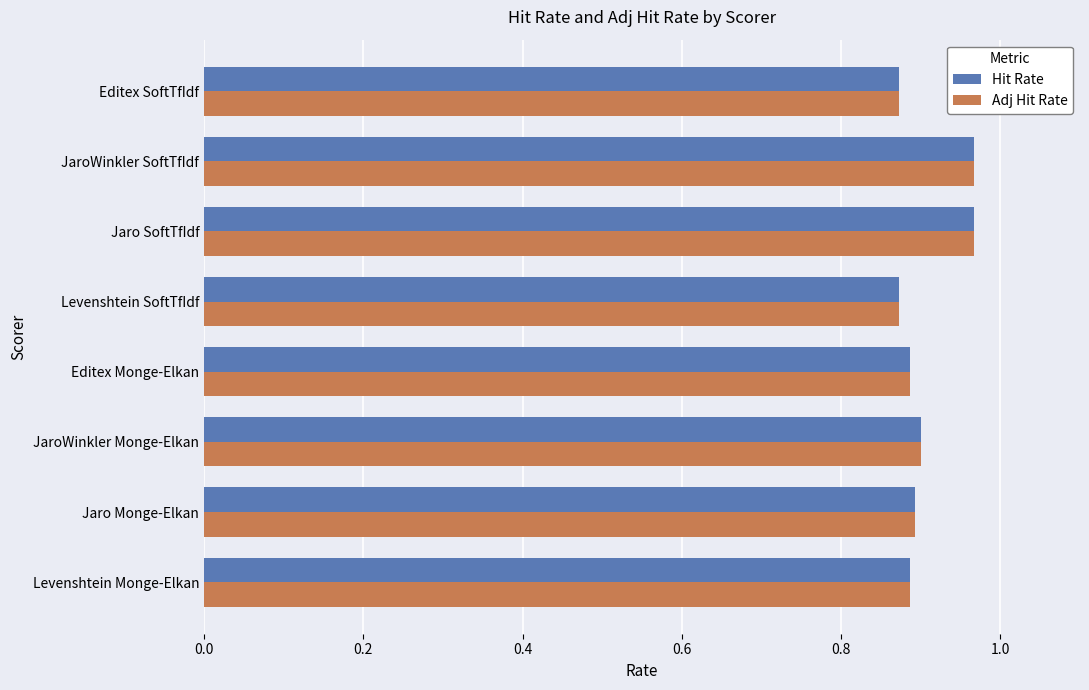

At how many categories does at least one series exceed 0?

8